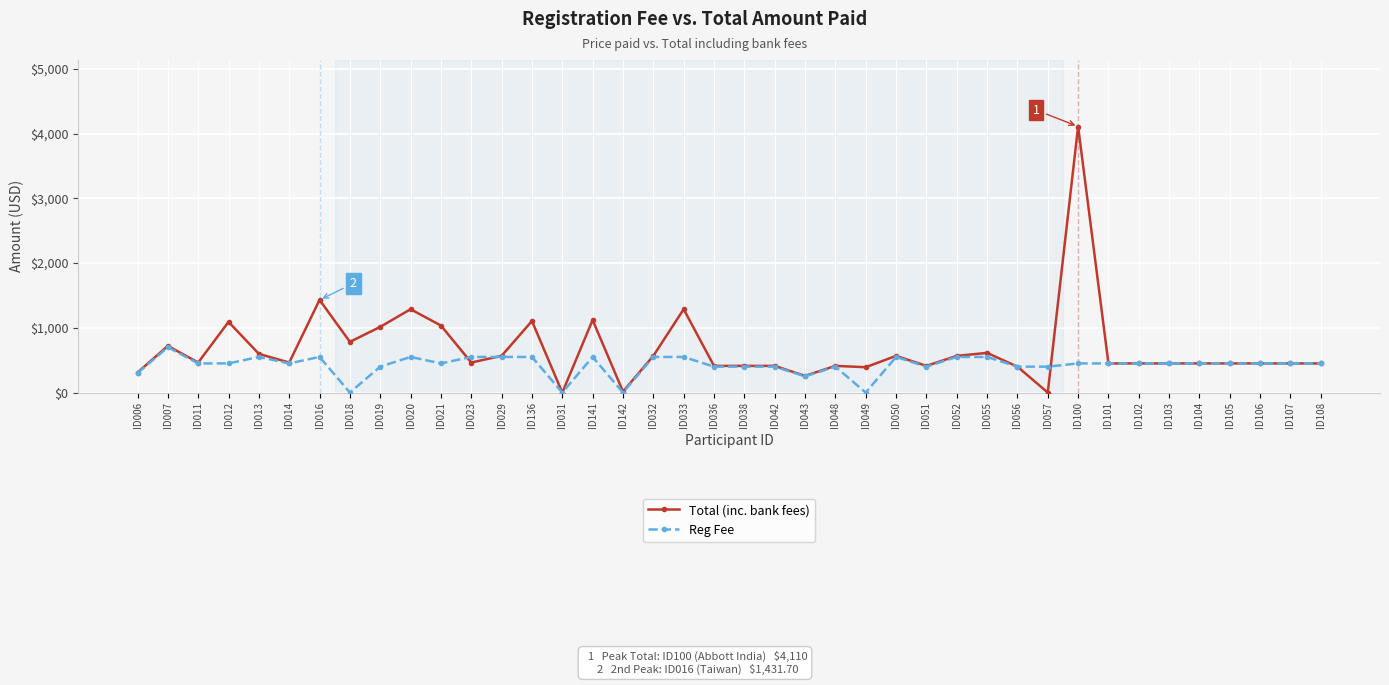

Where is Total (inc. bank fees) nearest to the value 2055?

ID016